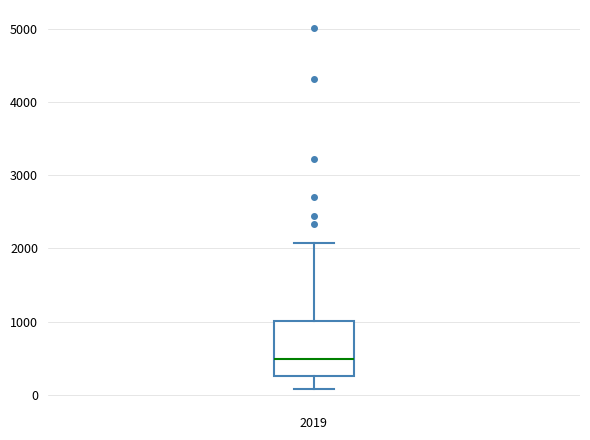

Transcribe this box plot: give where the median line is, the range the box spans, and where the two whiskers end, as read against the y-axis. The values are not printed on the chart, so give them approximately, as read against the axis.

median 500, box 300 to 1000, whiskers 100 to 2100